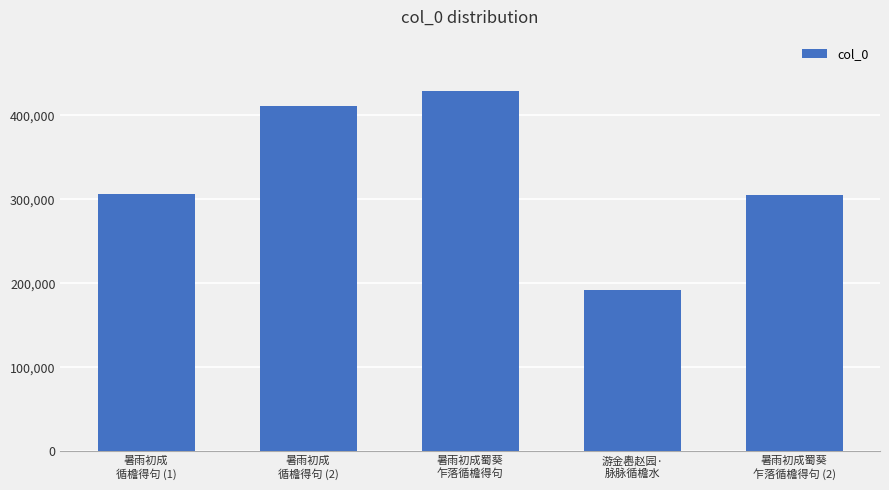

What is the greatest value displayed?

429180